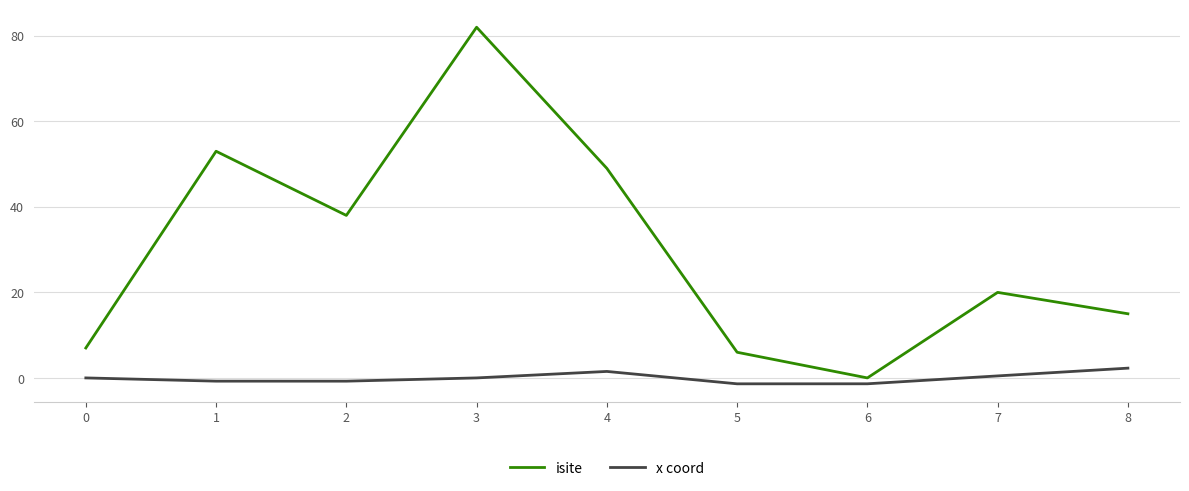

Which series has the largest total across all categories?

isite